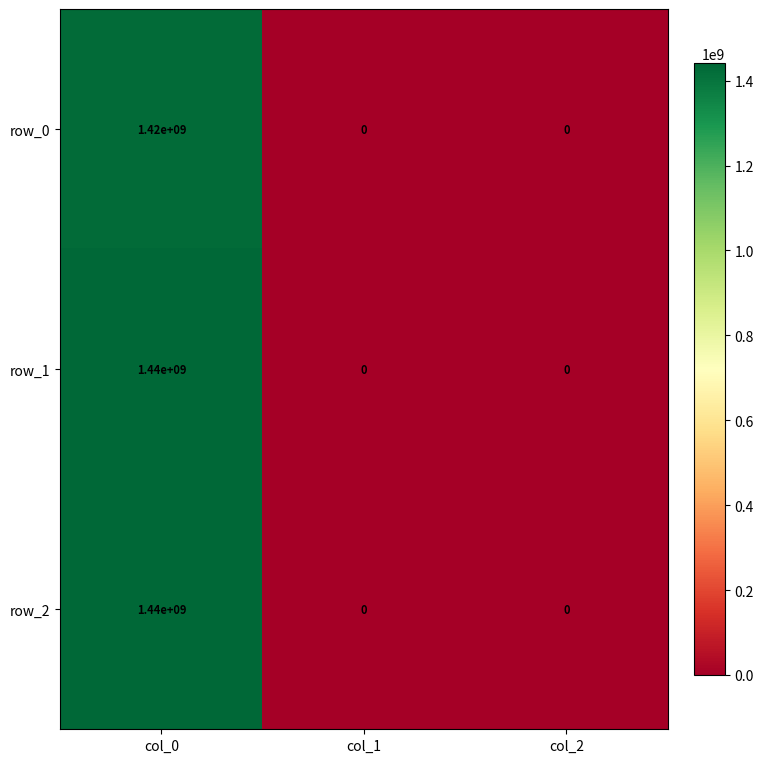

Count the row_2 values in the range 0 to 1440000000.

3